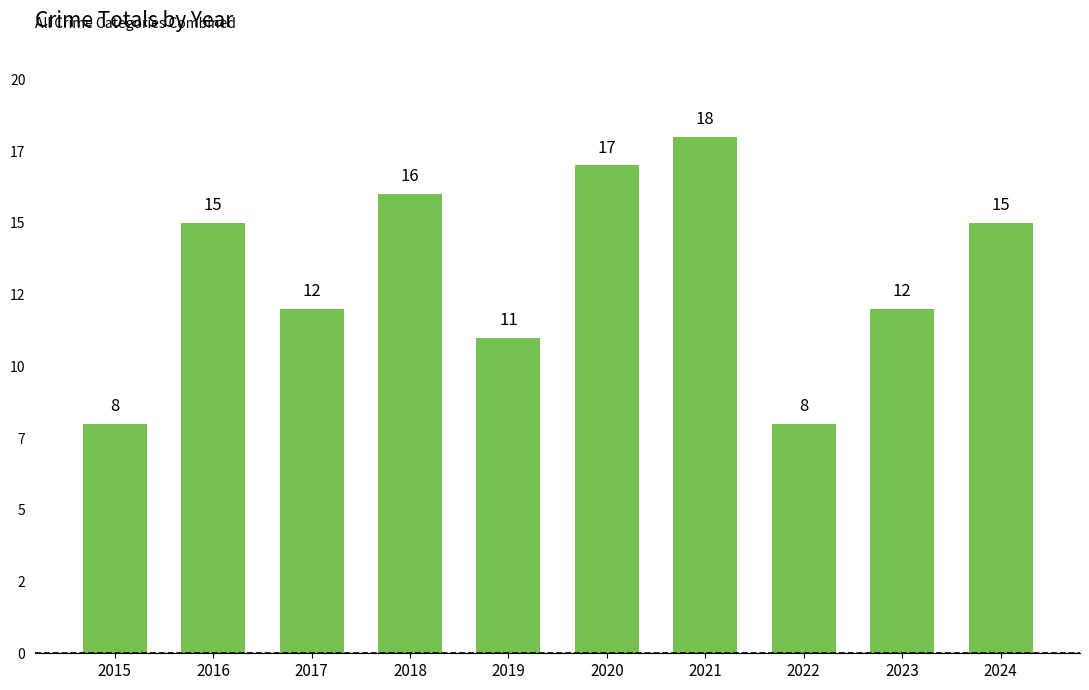

List the labels in order of value, largest first.

2021, 2020, 2018, 2016, 2024, 2017, 2023, 2019, 2015, 2022